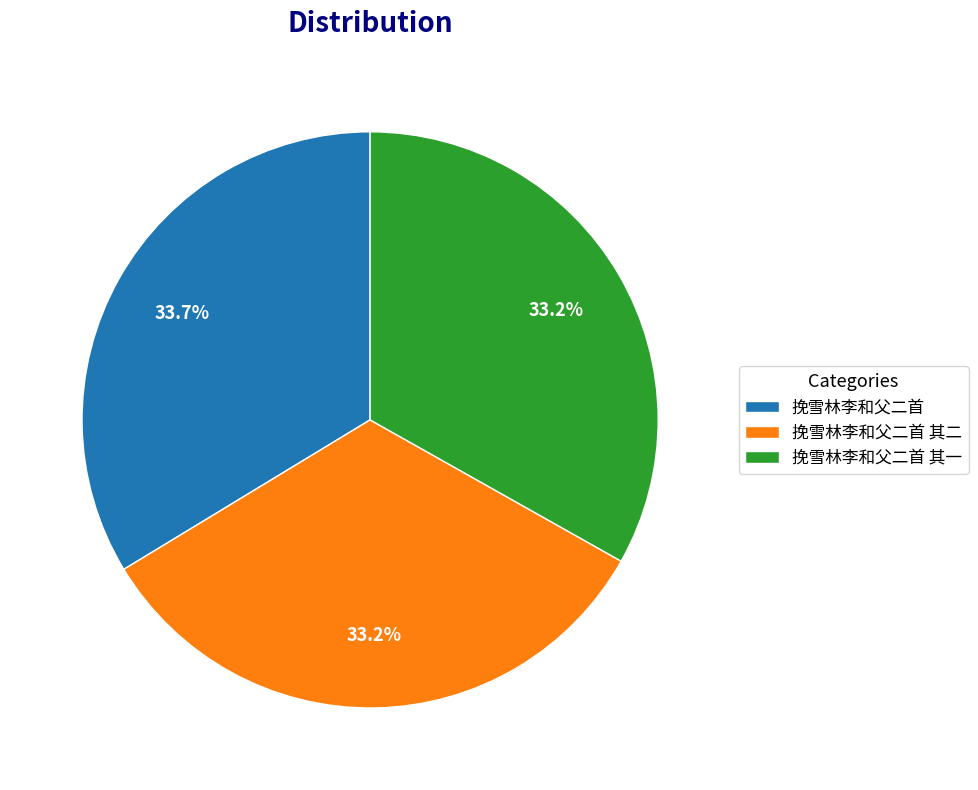

Which has a higher value, 挽雪林李和父二首 or 挽雪林李和父二首 其一?

挽雪林李和父二首